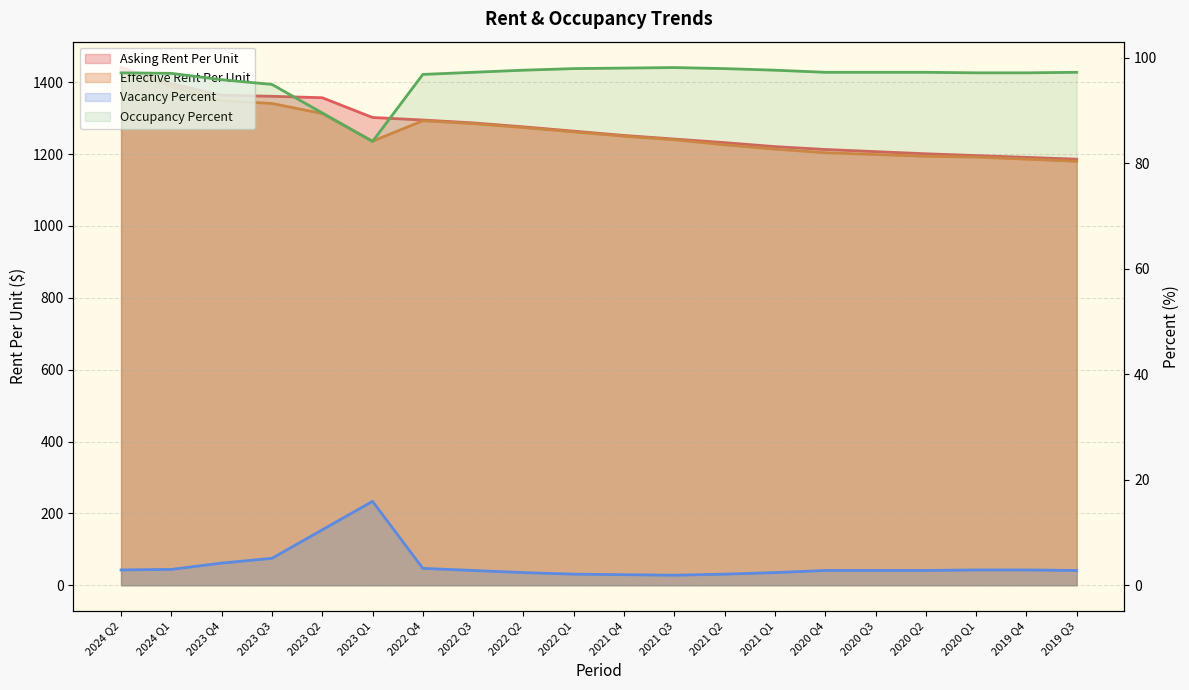

True or false: Vacancy Percent and Asking Rent Per Unit intersect in this chart.

False